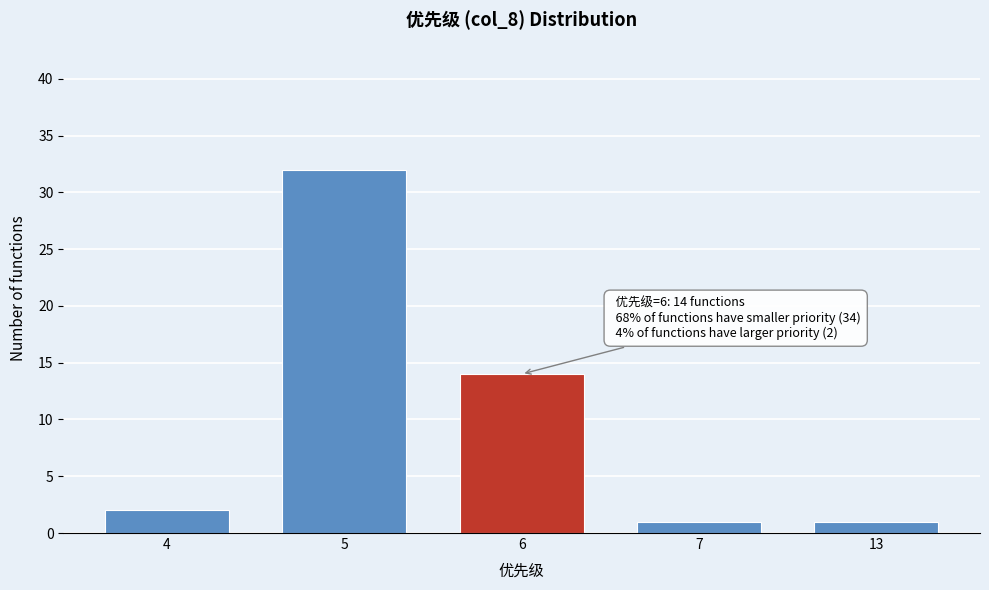

Reading left to right, transcribe all the data shown in this chart.

4=2	5=32	6=14	7=1	13=1